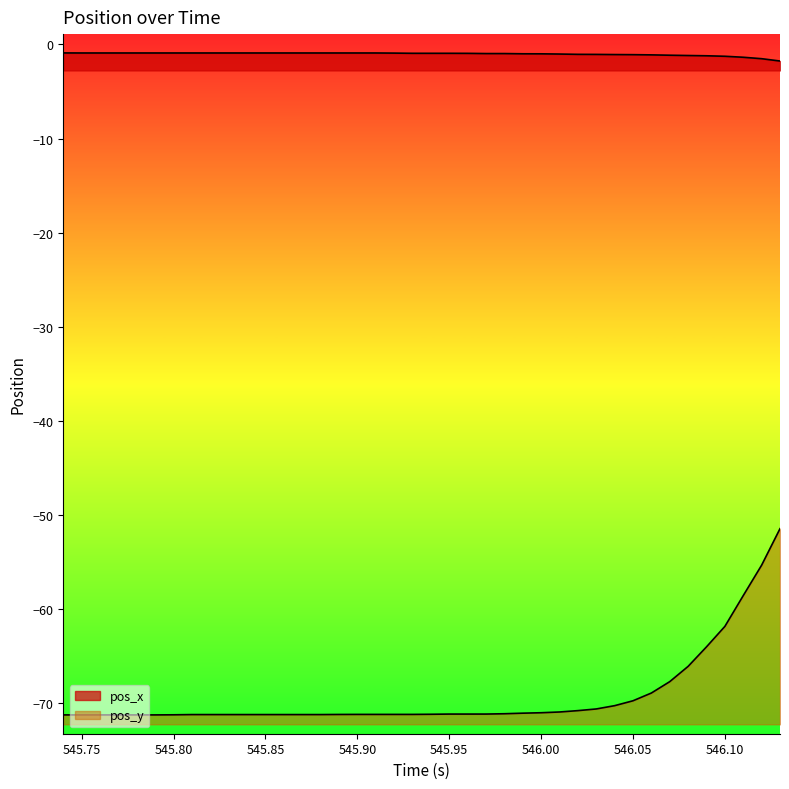

What is the difference between the maximum and minimum values in the pos_y series?

19.8